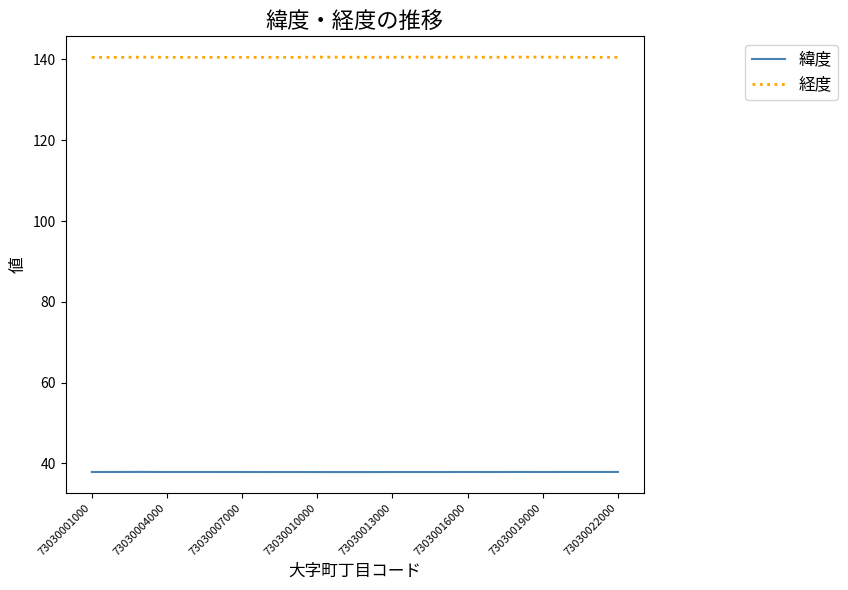

What are all the series names shown in the legend?

緯度, 経度